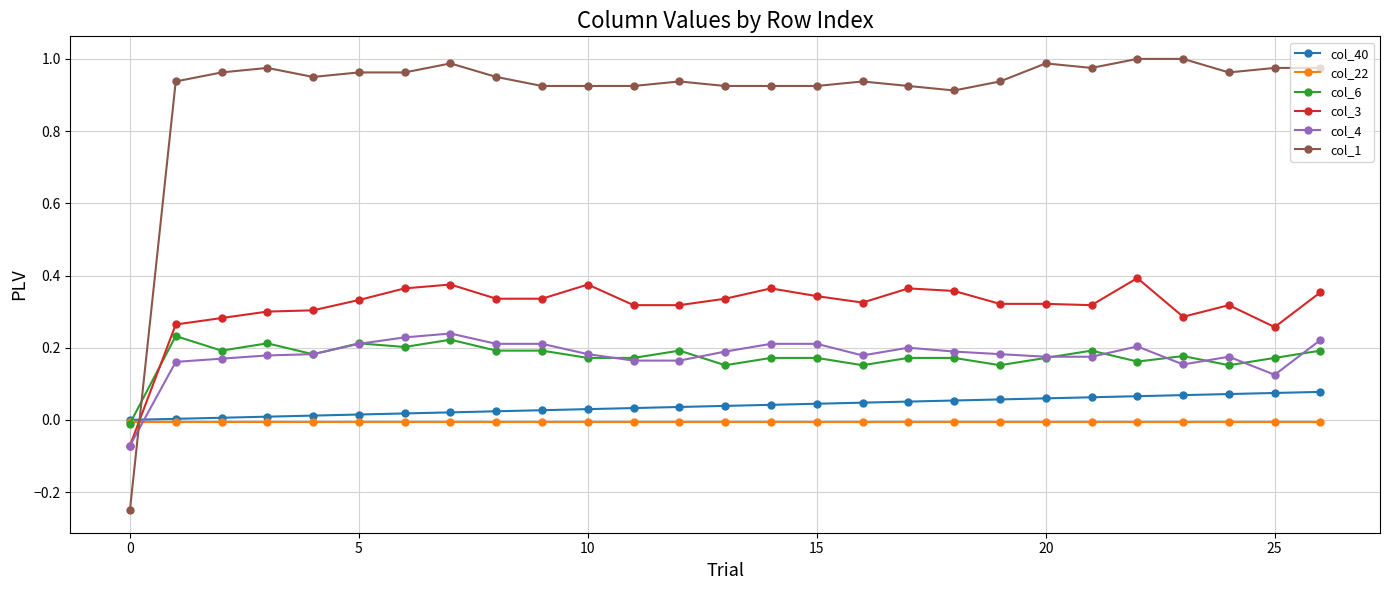

True or false: col_3 has more than 0 points higher than both neighbors.

True